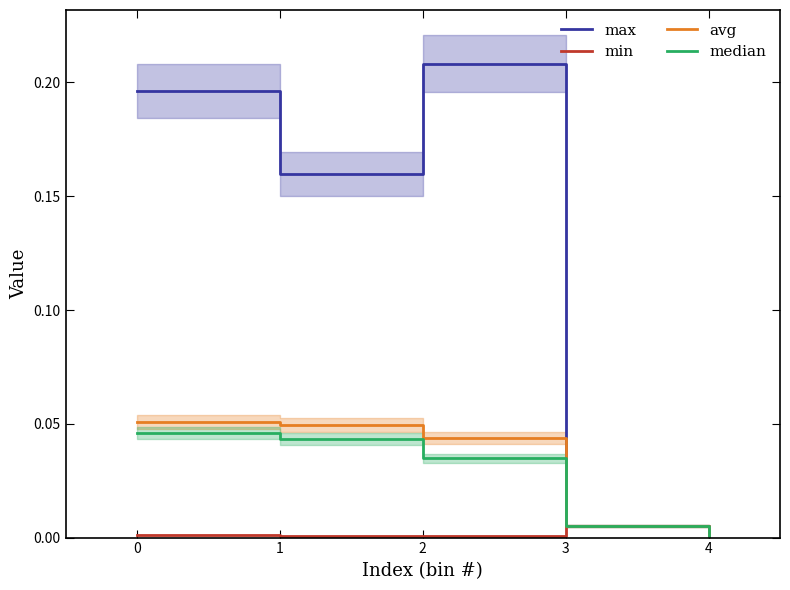

How many data points does each series have?

5